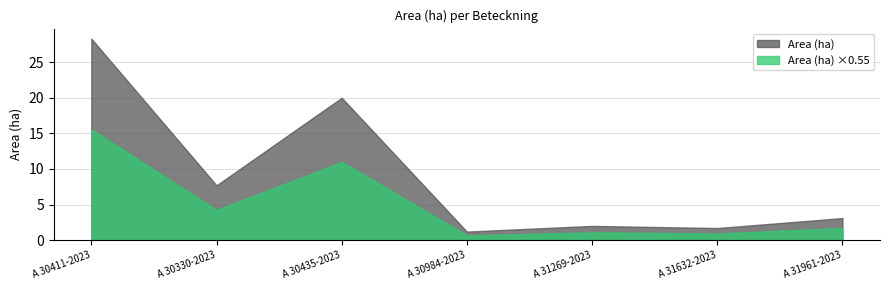

What position from the right is A 30330-2023?

6